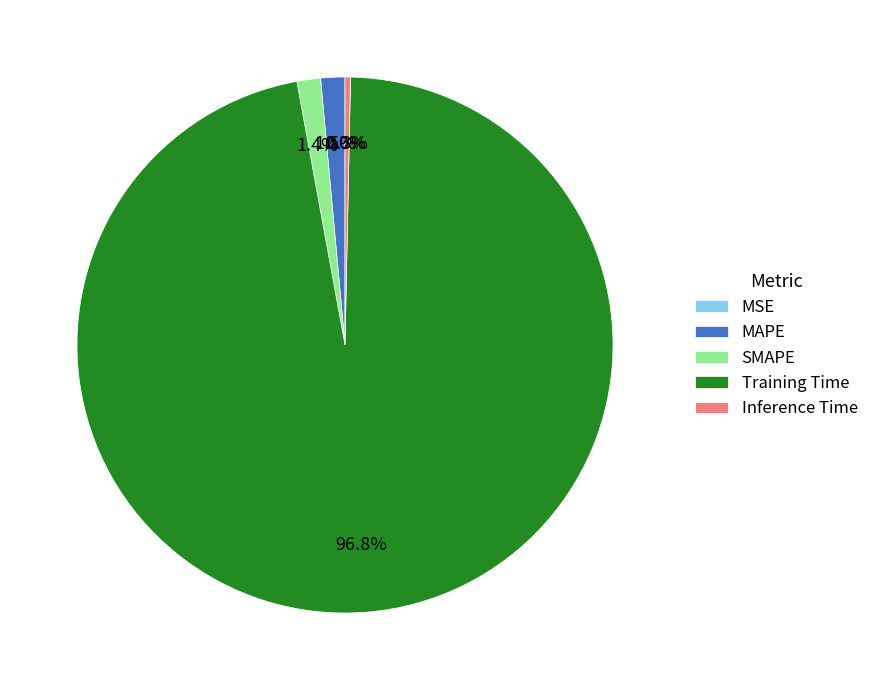

Is it true that Training Time is 87% of the pie?

False